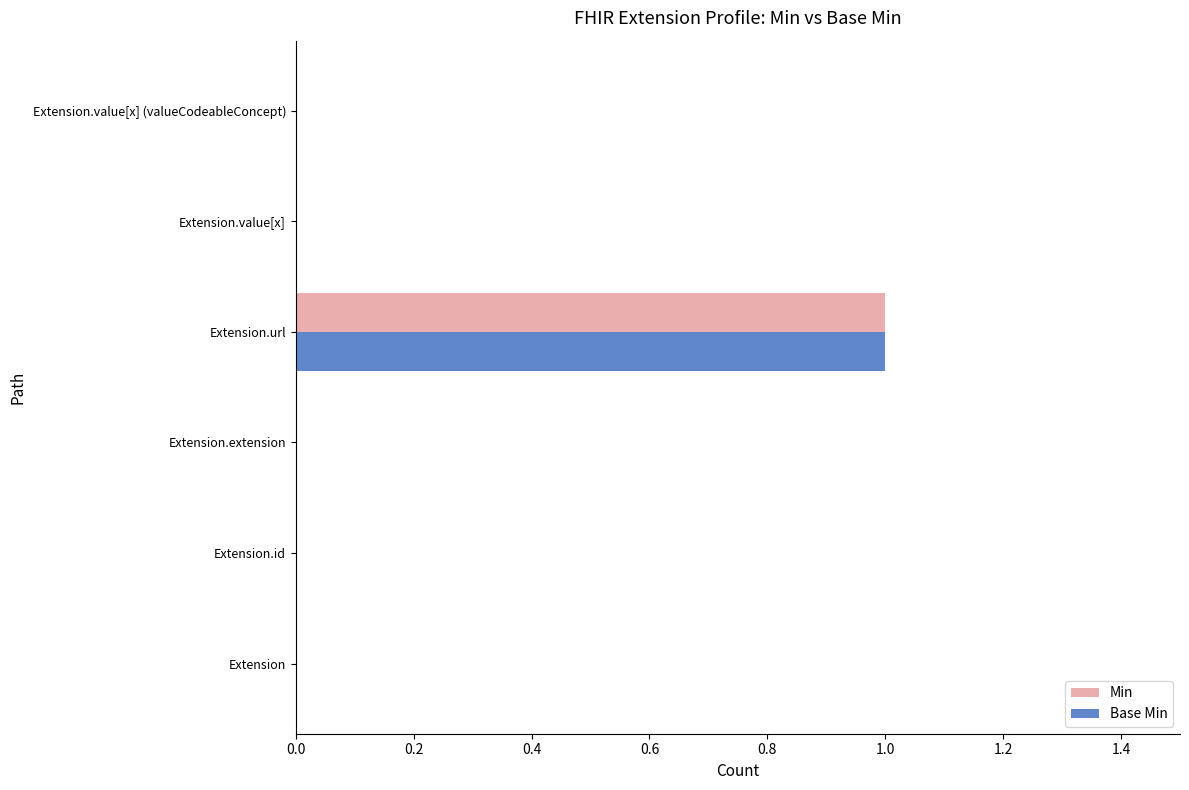

True or false: Min has a value of 0 at Extension.value[x] (valueCodeableConcept).

True